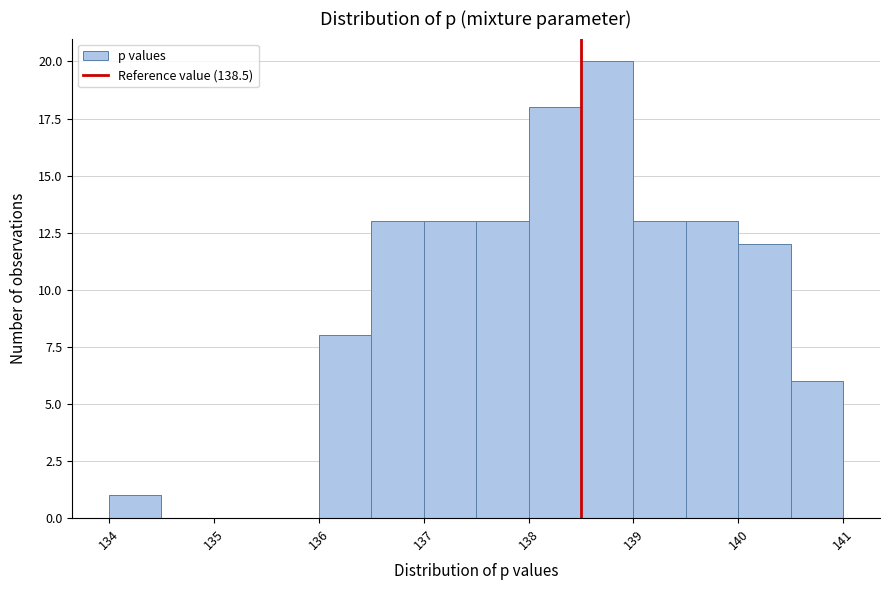

Which range on the x-axis has the tallest bar?

138.5 to 139.0